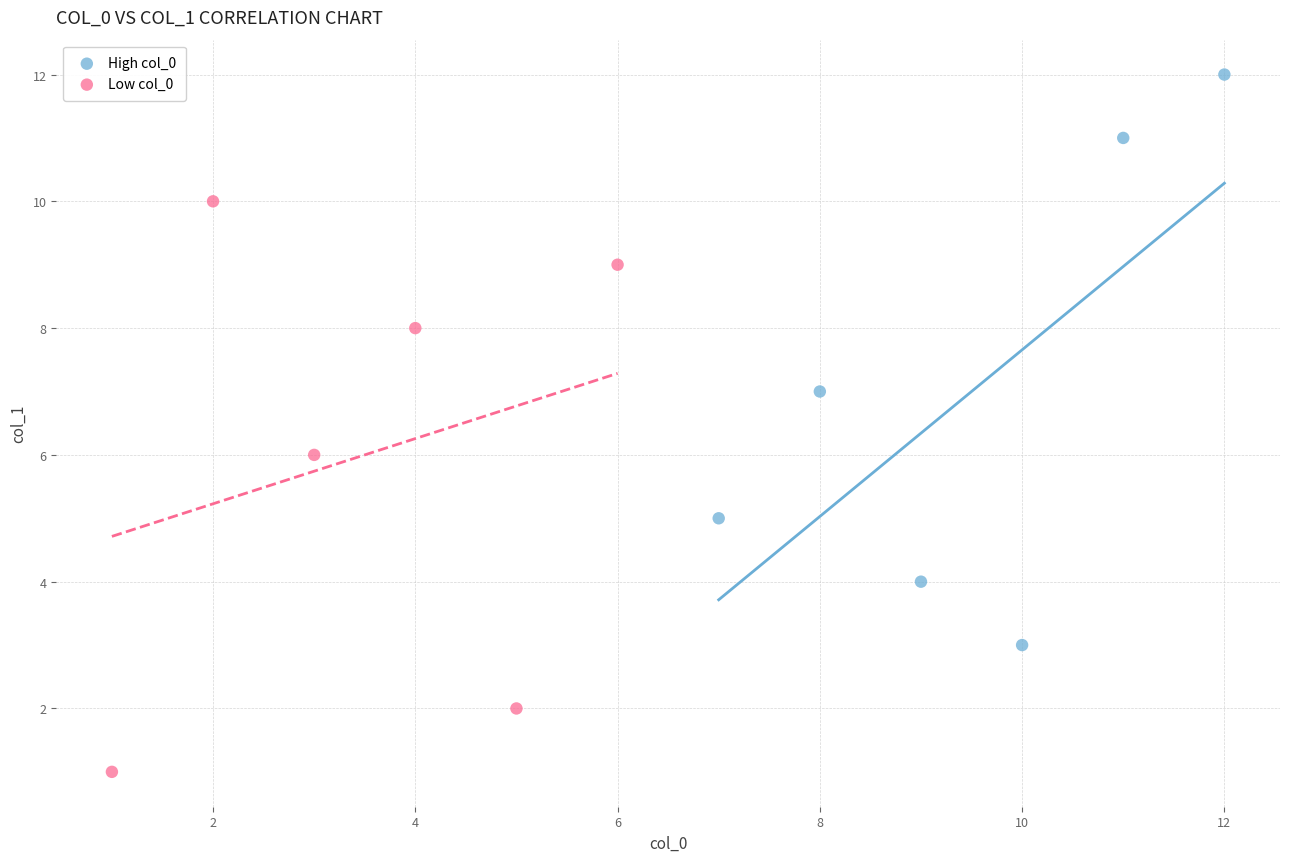

Which series contains the highest Y value?

High col_0